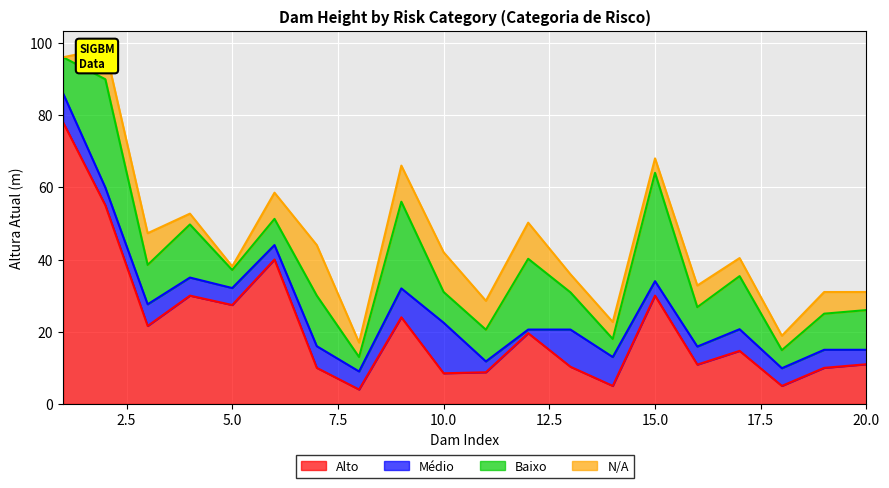

What is the value of the N/A point at the 6th from the left?

7.2